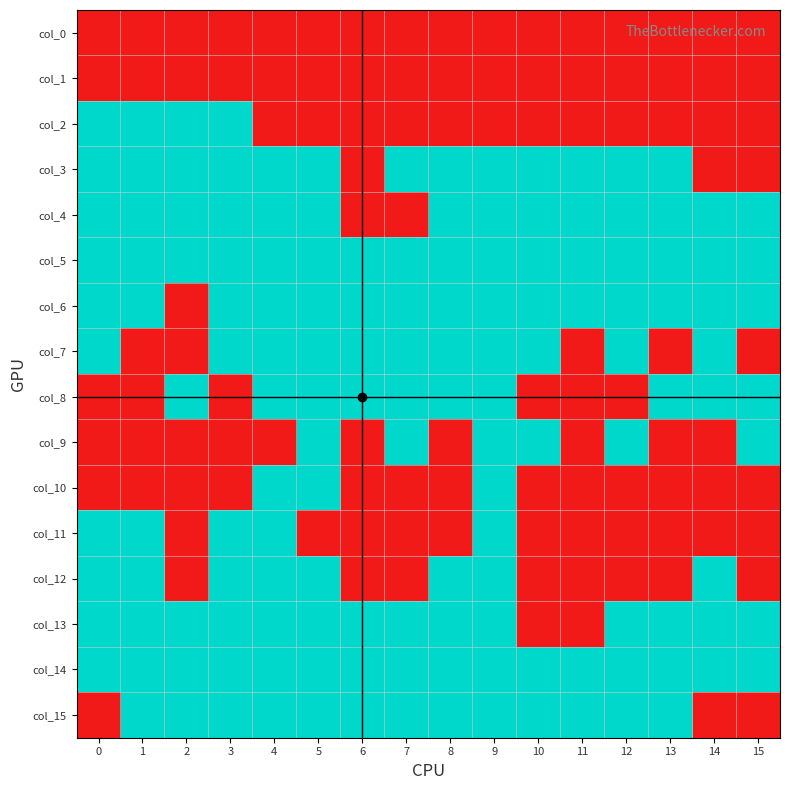

Reading left to right, transcribe all the data shown in this chart.

col_0: 0=0	1=0	2=0	3=0	4=0	5=0	6=0	7=0	8=0	9=0	10=0	11=0	12=0	13=0	14=0	15=0
col_1: 0=0	1=0	2=0	3=0	4=0	5=0	6=0	7=0	8=0	9=0	10=0	11=0	12=0	13=0	14=0	15=0
col_2: 0=1	1=1	2=1	3=1	4=0	5=0	6=0	7=0	8=0	9=0	10=0	11=0	12=0	13=0	14=0	15=0
col_3: 0=1	1=1	2=1	3=1	4=1	5=1	6=0	7=1	8=1	9=1	10=1	11=1	12=1	13=1	14=0	15=0
col_4: 0=1	1=1	2=1	3=1	4=1	5=1	6=0	7=0	8=1	9=1	10=1	11=1	12=1	13=1	14=1	15=1
col_5: 0=1	1=1	2=1	3=1	4=1	5=1	6=1	7=1	8=1	9=1	10=1	11=1	12=1	13=1	14=1	15=1
col_6: 0=1	1=1	2=0	3=1	4=1	5=1	6=1	7=1	8=1	9=1	10=1	11=1	12=1	13=1	14=1	15=1
col_7: 0=1	1=0	2=0	3=1	4=1	5=1	6=1	7=1	8=1	9=1	10=1	11=0	12=1	13=0	14=1	15=0
col_8: 0=0	1=0	2=1	3=0	4=1	5=1	6=1	7=1	8=1	9=1	10=0	11=0	12=0	13=1	14=1	15=1
col_9: 0=0	1=0	2=0	3=0	4=0	5=1	6=0	7=1	8=0	9=1	10=1	11=0	12=1	13=0	14=0	15=1
col_10: 0=0	1=0	2=0	3=0	4=1	5=1	6=0	7=0	8=0	9=1	10=0	11=0	12=0	13=0	14=0	15=0
col_11: 0=1	1=1	2=0	3=1	4=1	5=0	6=0	7=0	8=0	9=1	10=0	11=0	12=0	13=0	14=0	15=0
col_12: 0=1	1=1	2=0	3=1	4=1	5=1	6=0	7=0	8=1	9=1	10=0	11=0	12=0	13=0	14=1	15=0
col_13: 0=1	1=1	2=1	3=1	4=1	5=1	6=1	7=1	8=1	9=1	10=0	11=0	12=1	13=1	14=1	15=1
col_14: 0=1	1=1	2=1	3=1	4=1	5=1	6=1	7=1	8=1	9=1	10=1	11=1	12=1	13=1	14=1	15=1
col_15: 0=0	1=1	2=1	3=1	4=1	5=1	6=1	7=1	8=1	9=1	10=1	11=1	12=1	13=1	14=0	15=0